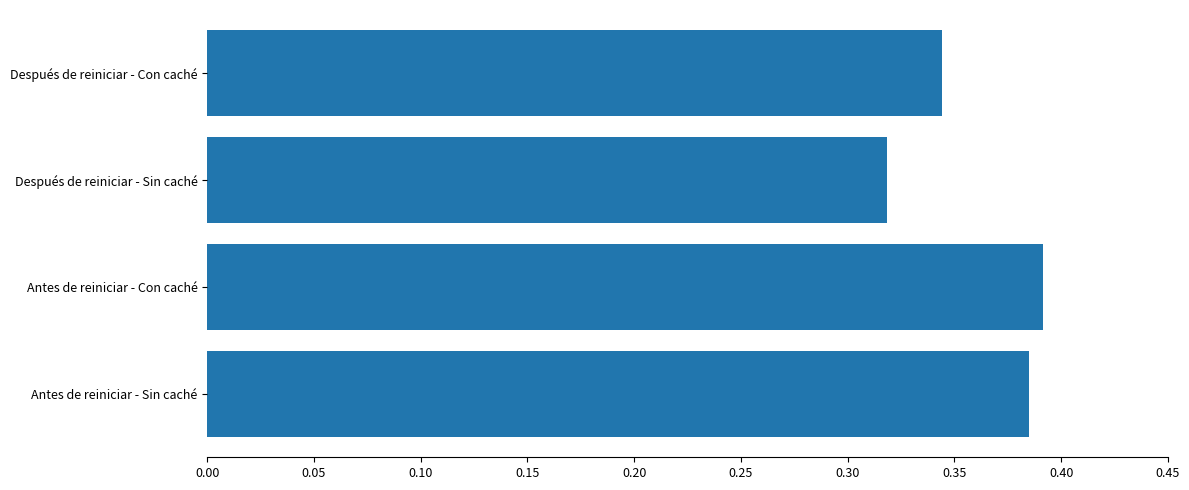

Are the bars horizontal?

Yes